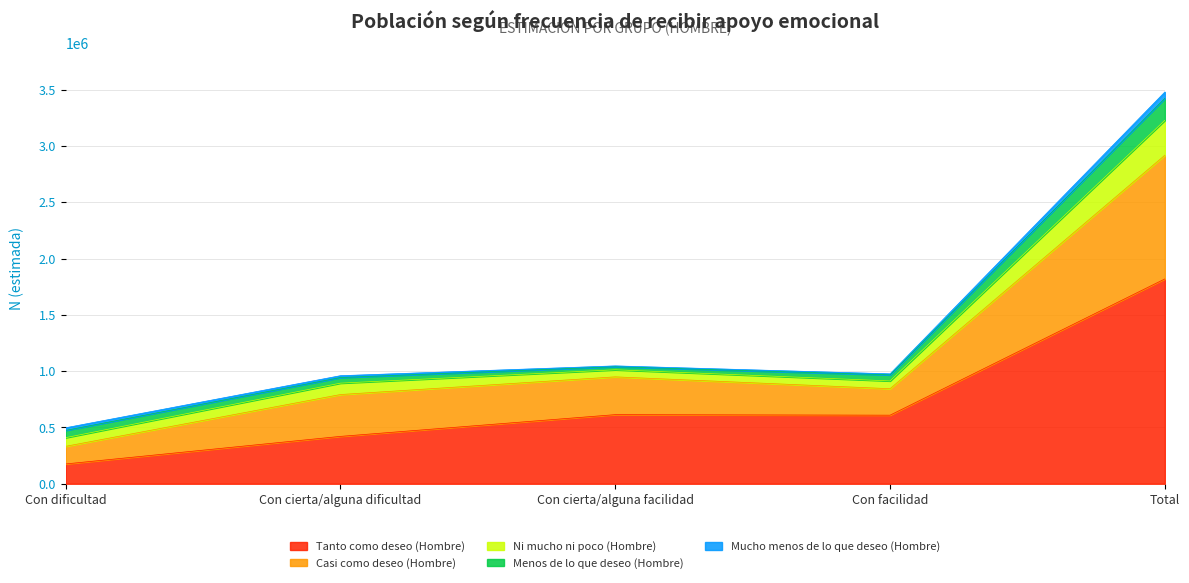

At which label is Mucho menos de lo que deseo (Hombre) closest to 32220?

Con dificultad